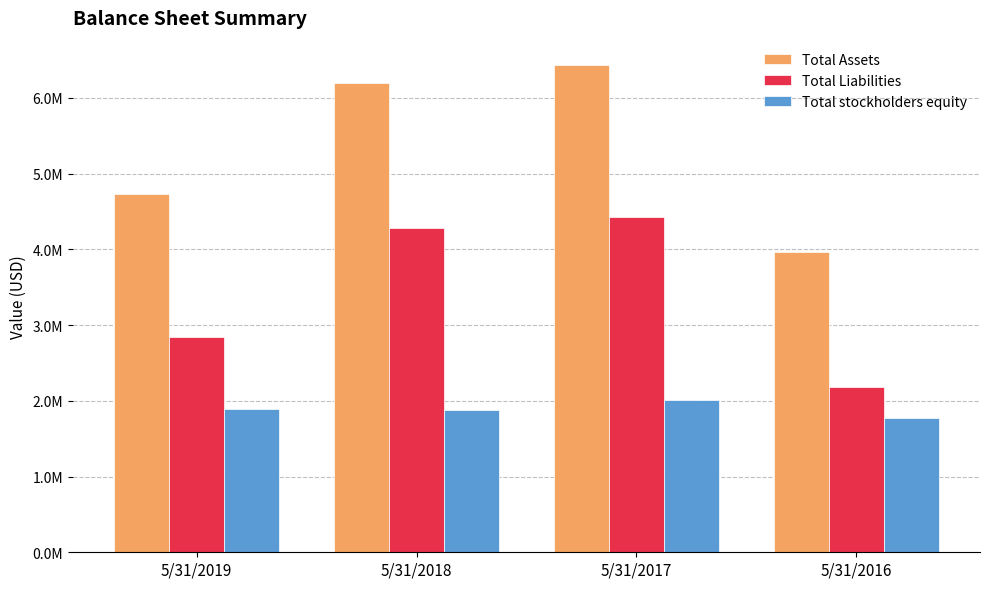

What is the smallest value displayed?

1770275